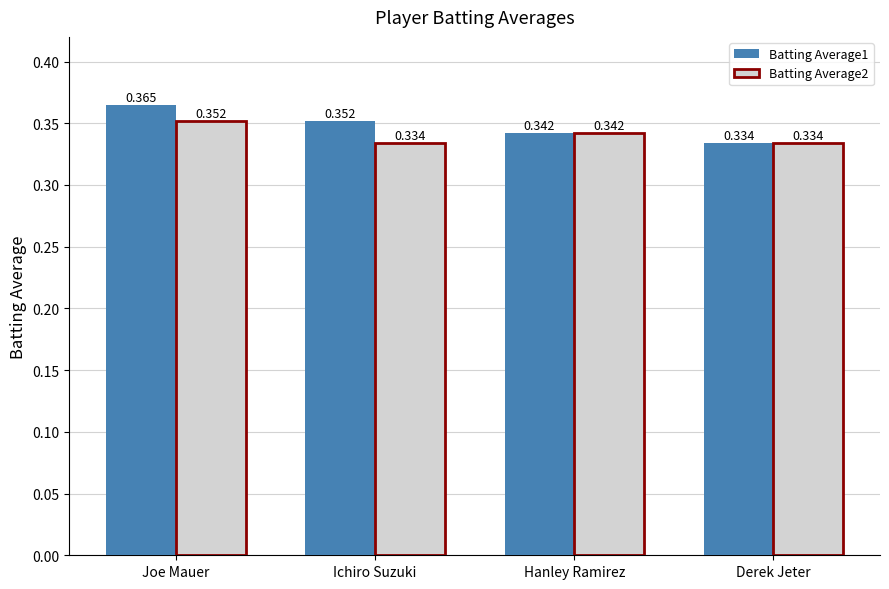

Is the value of Batting Average1 at Derek Jeter greater than the value of Batting Average2 at Hanley Ramirez?

No